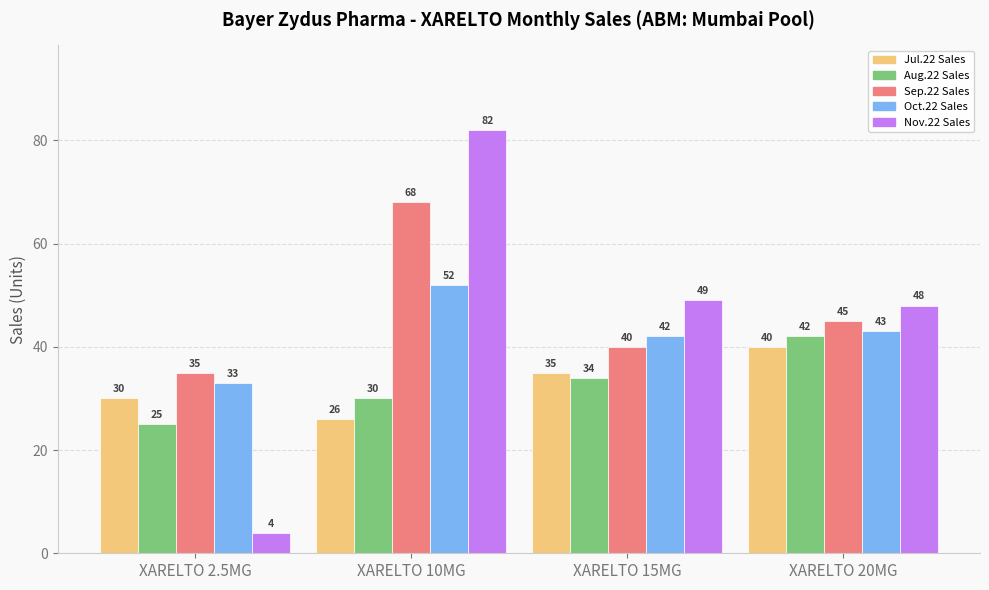

Is it true that Oct.22 Sales equals 42 at XARELTO 15MG?

True